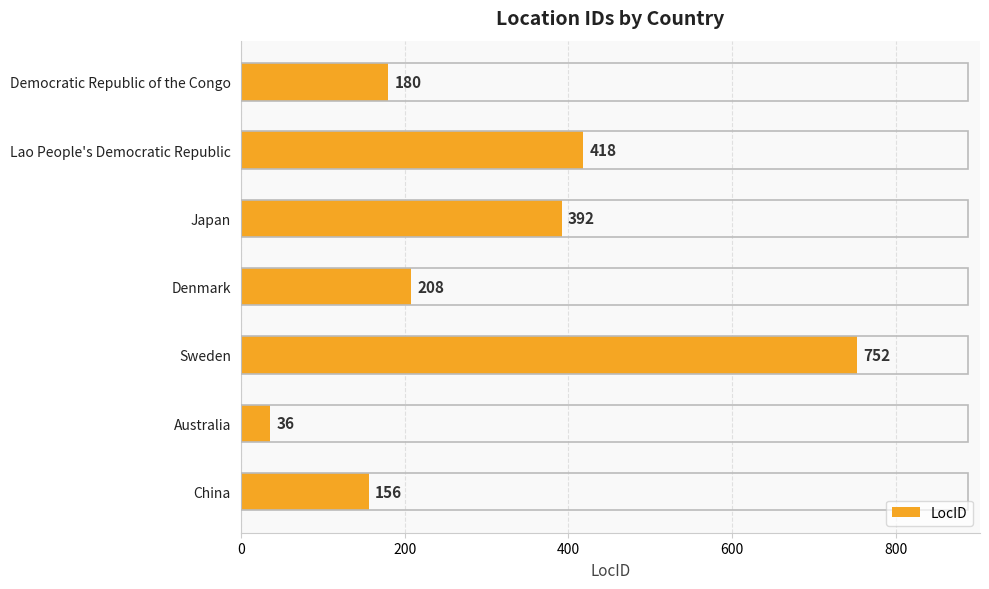

What is the ratio of the value at Japan to the value at Democratic Republic of the Congo?

2.2